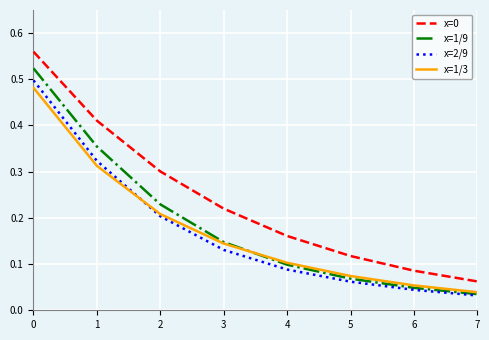

True or false: x=2/9 and x=1/3 cross at least once.

True